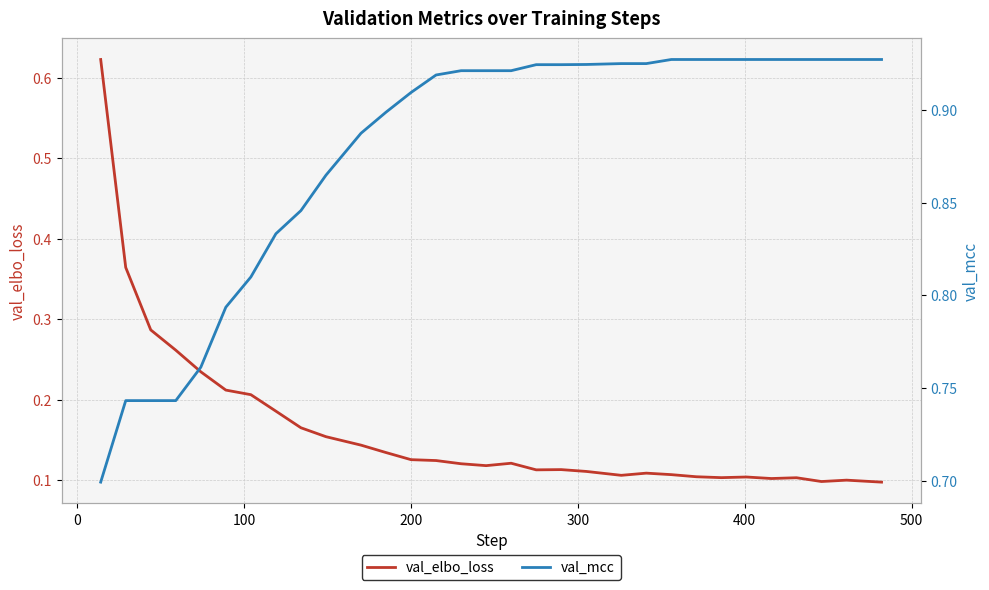

What is the difference between the highest and lowest values at 0?

0.4